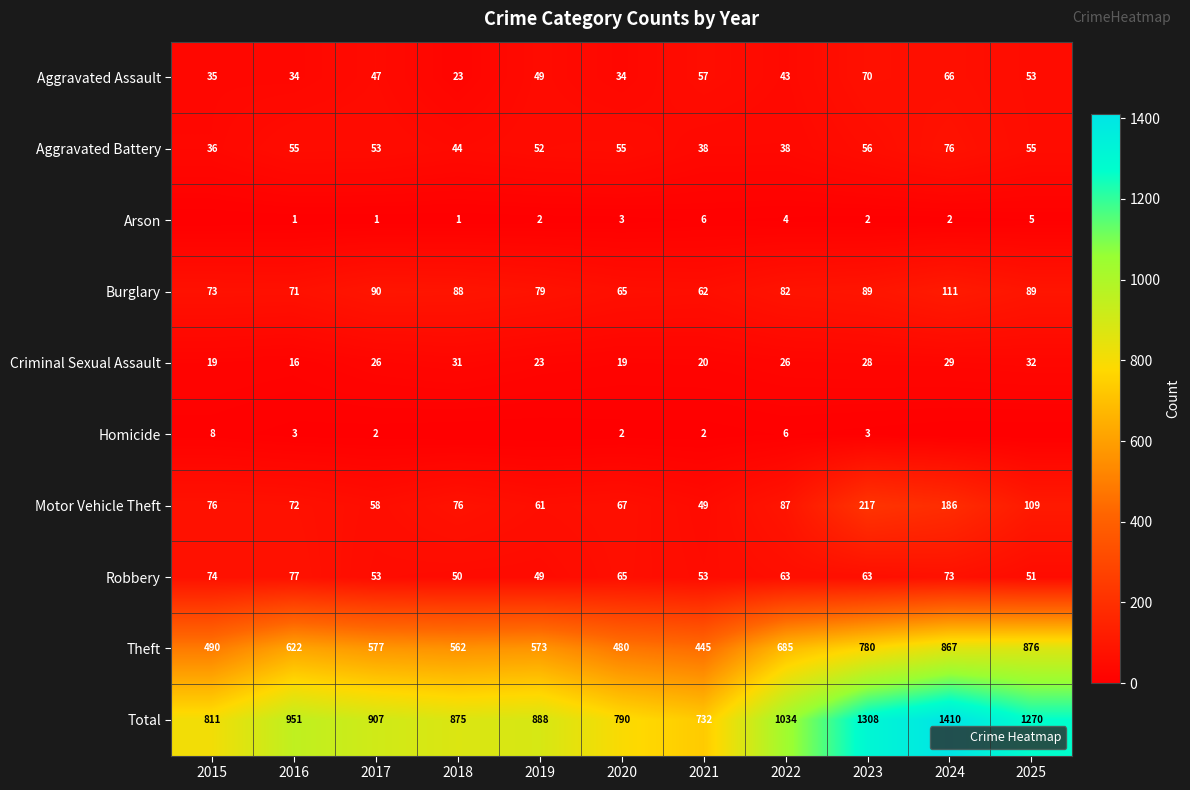

What is the difference between the Total values at 2016 and 2021?

219